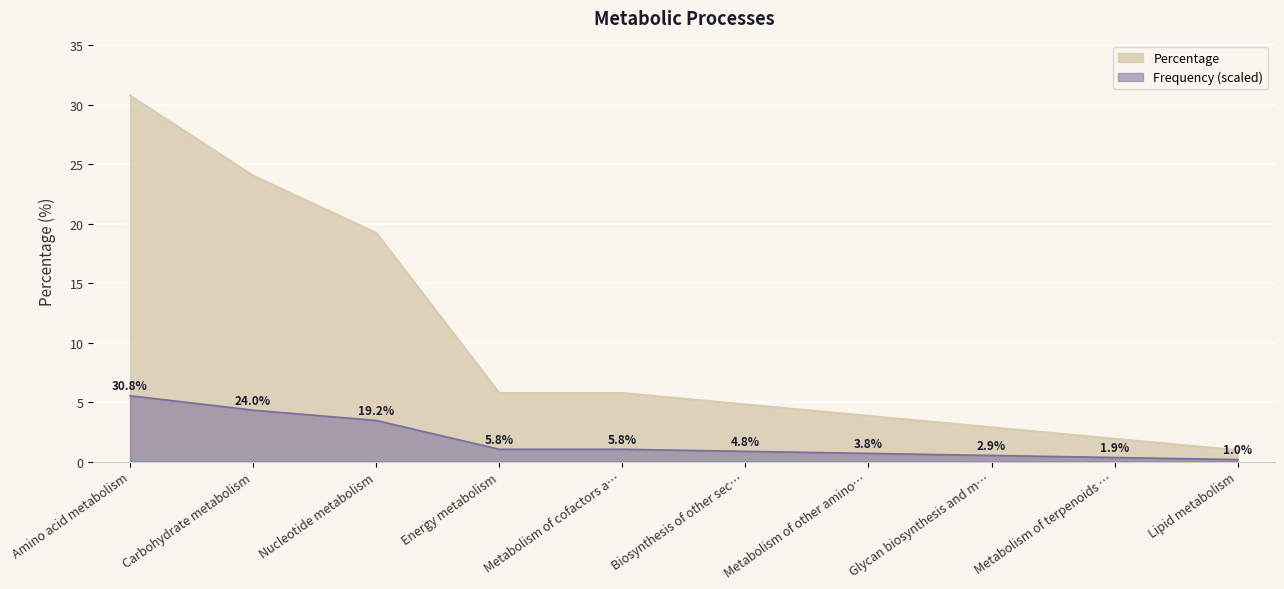

What position from the right is Carbohydrate metabolism?

9